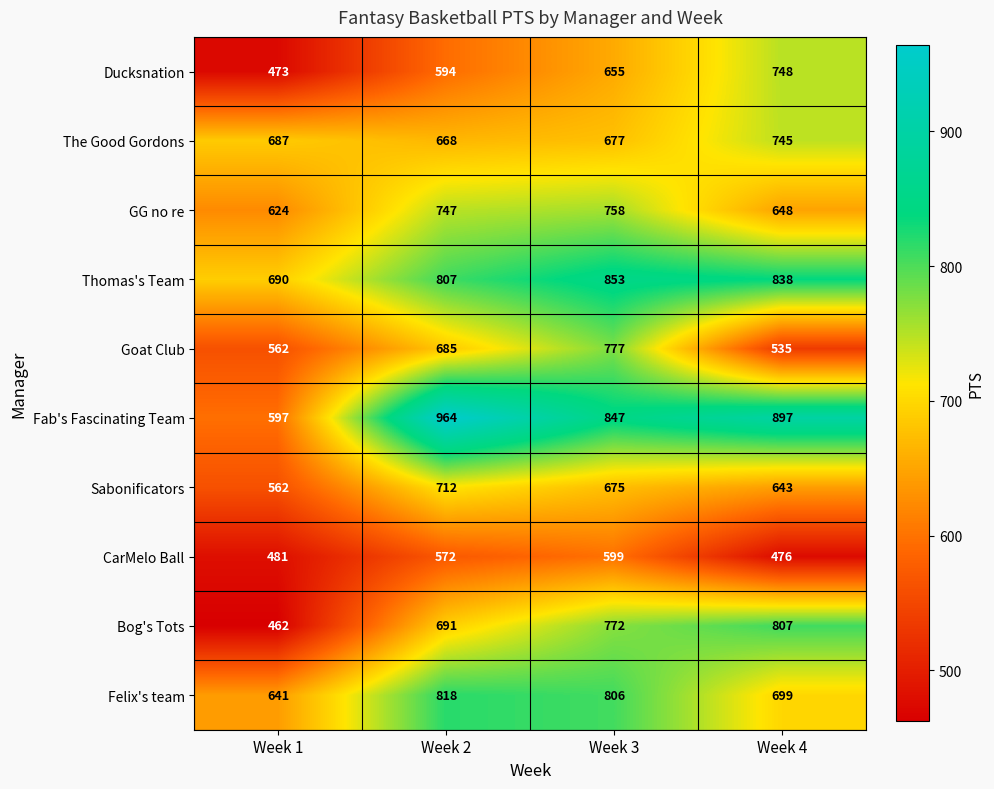

Where does the Sabonificators series first go above 675?

Week 2